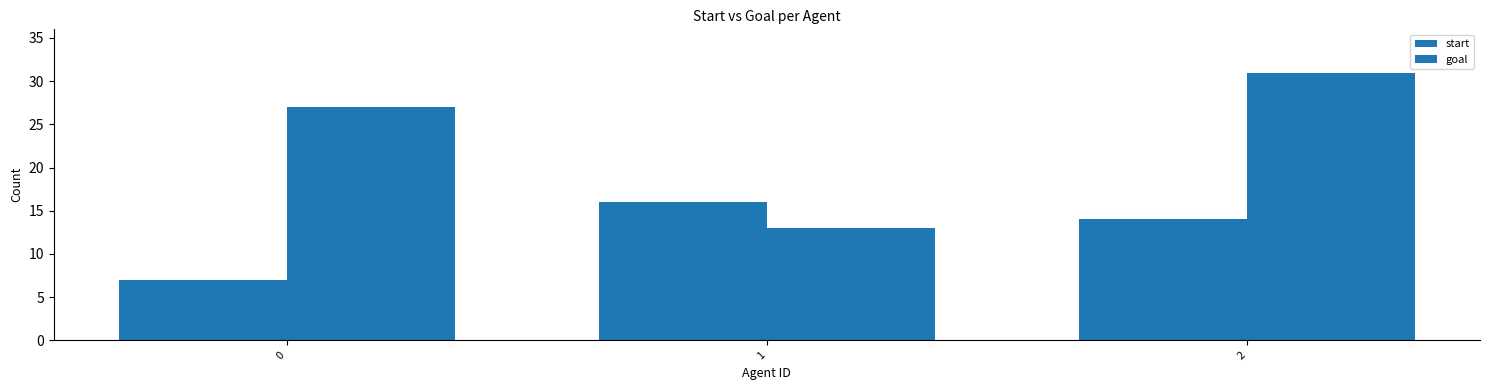

How many bars are there in total?

6